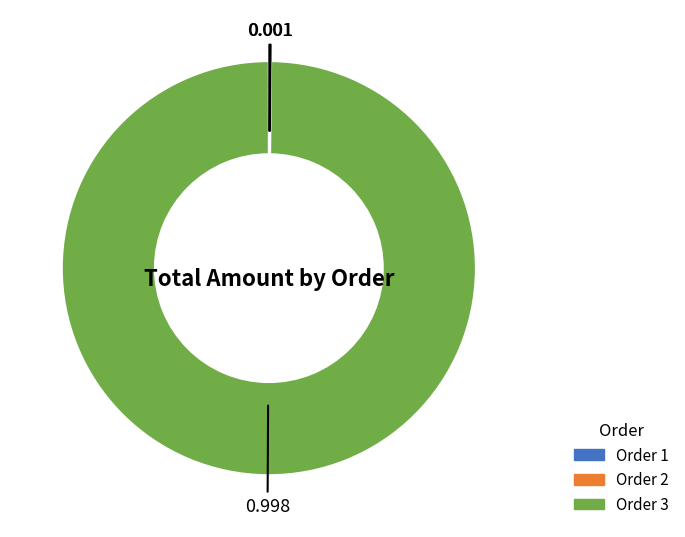

Does any single category account for the majority?

Yes